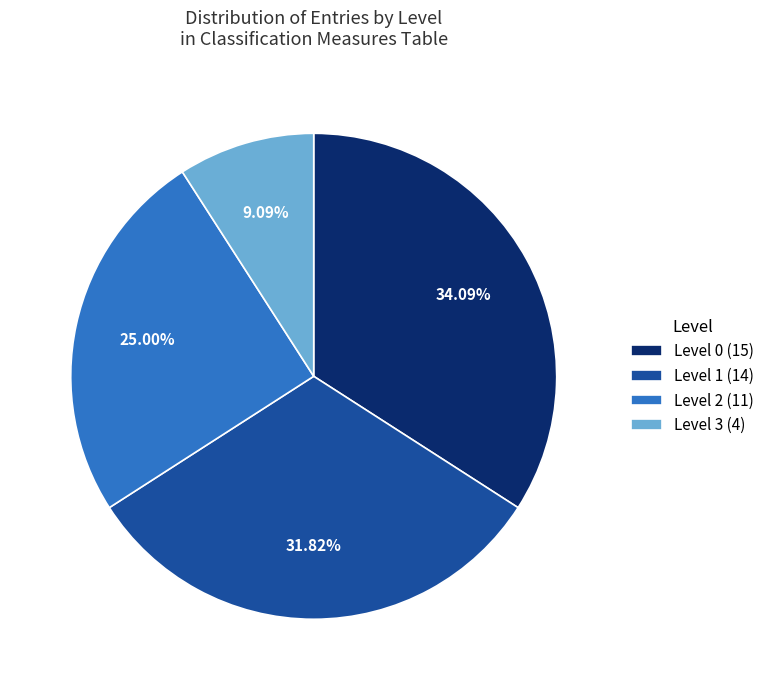

Combined, do Level 0 (15) and Level 1 (14) account for over 50%?

Yes